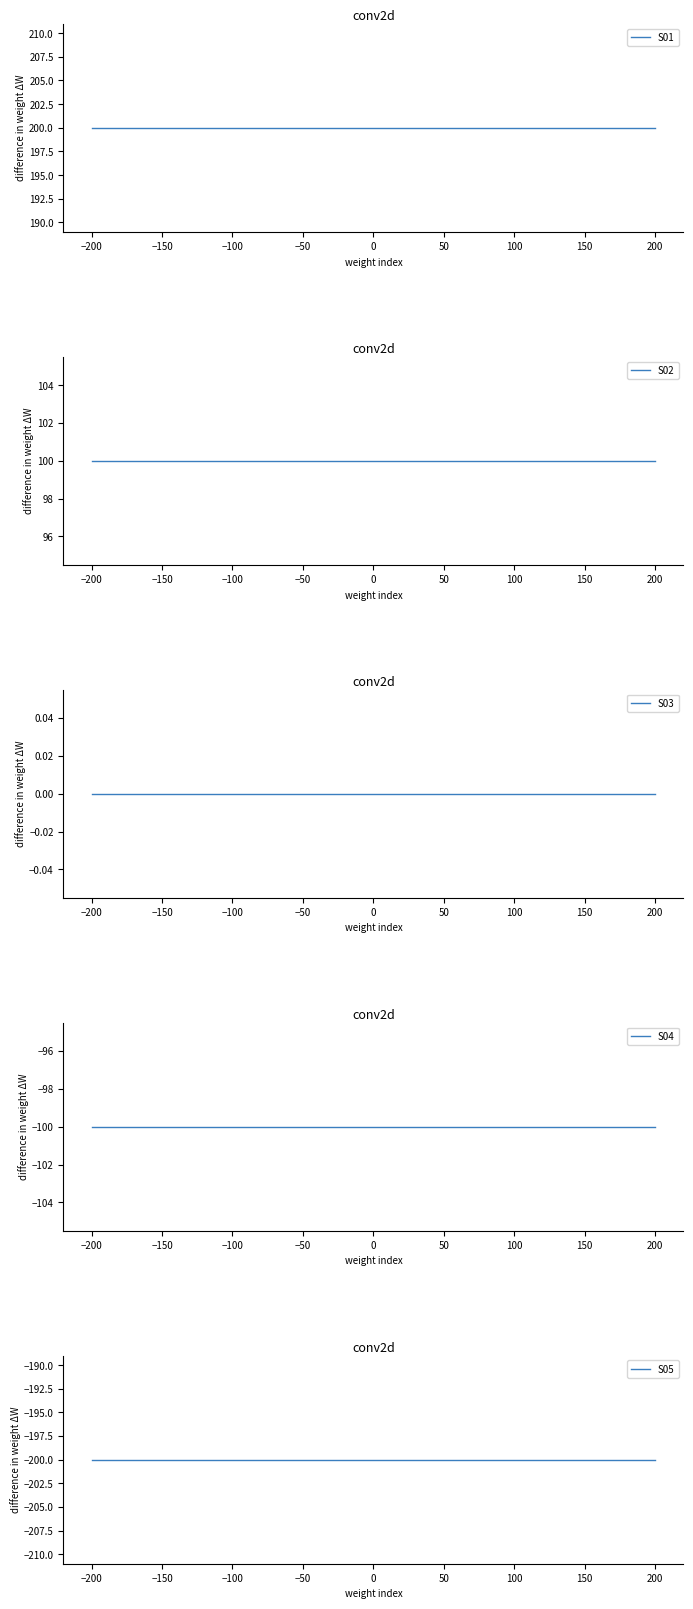

The value of S02 at 100 is 100. True or false?

True